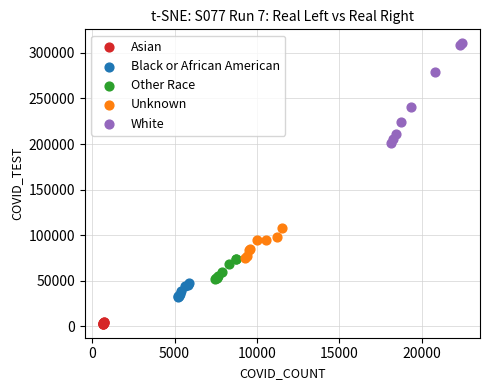

Which series contains the highest Y value?

White